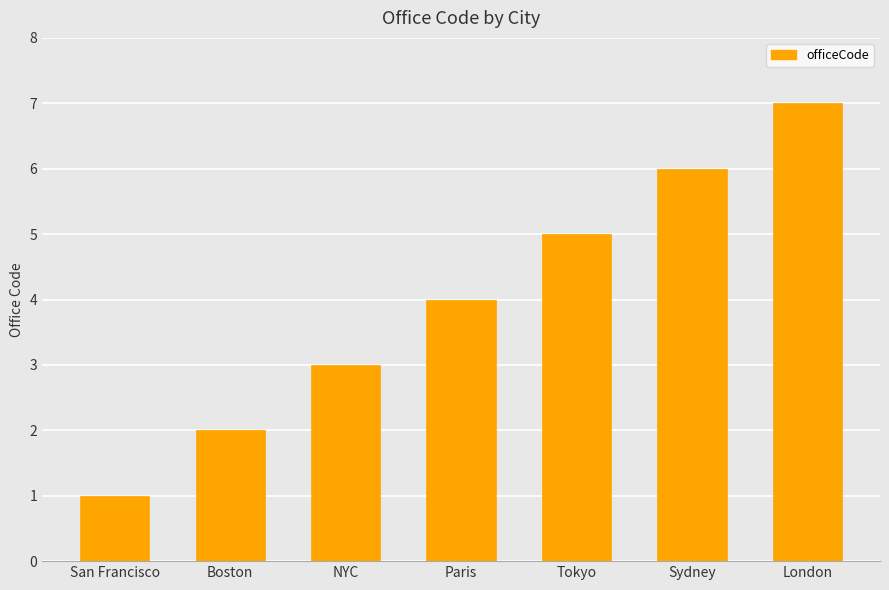

What is the label of the 4th bar from the left?

Paris